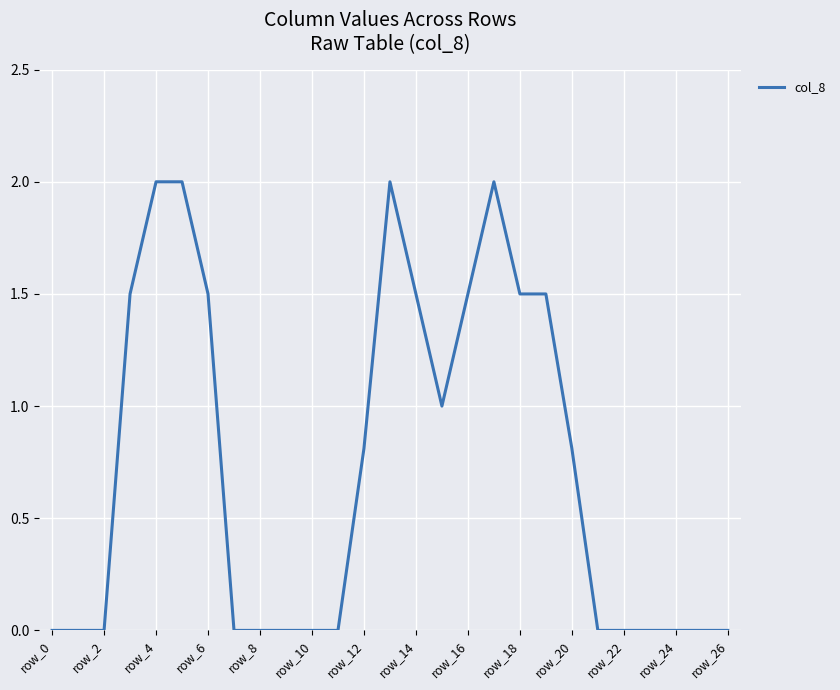

What is the difference between the maximum and minimum values?

2.0